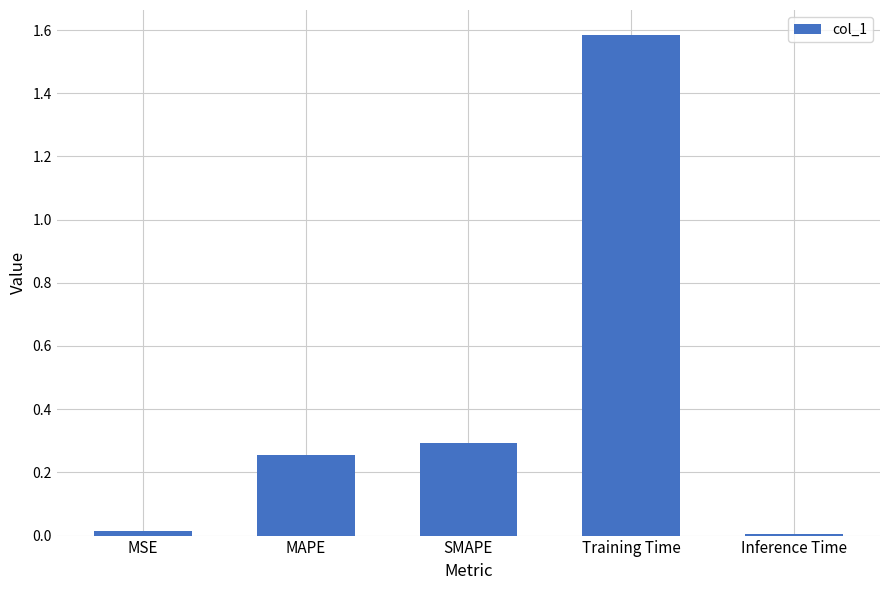

Which has a higher value, MSE or SMAPE?

SMAPE